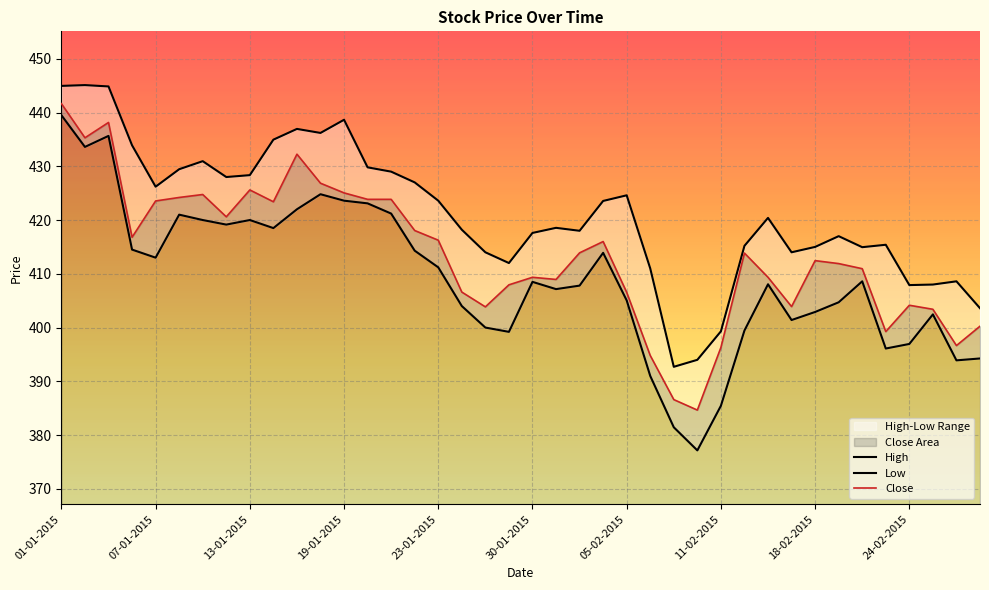

The Low series shows 656.2 at 20-01-2015. True or false?

False